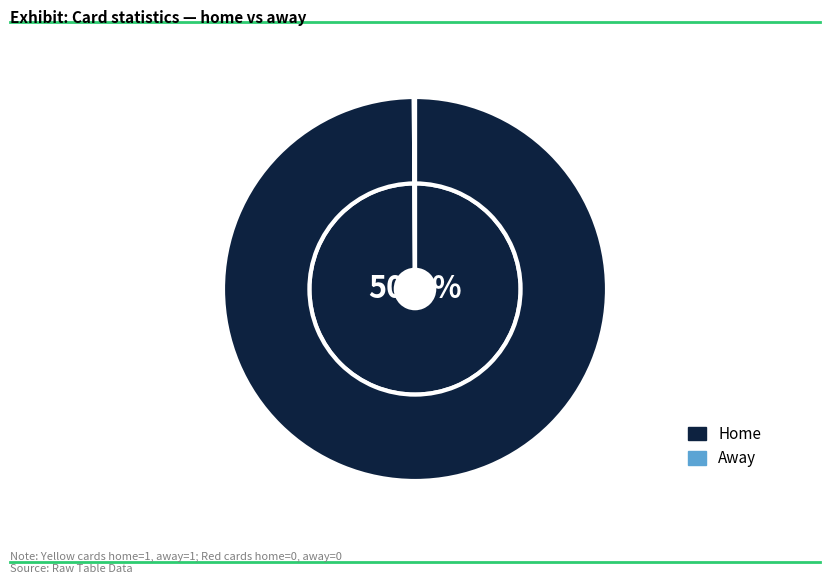

How many segments does this pie chart have?

2